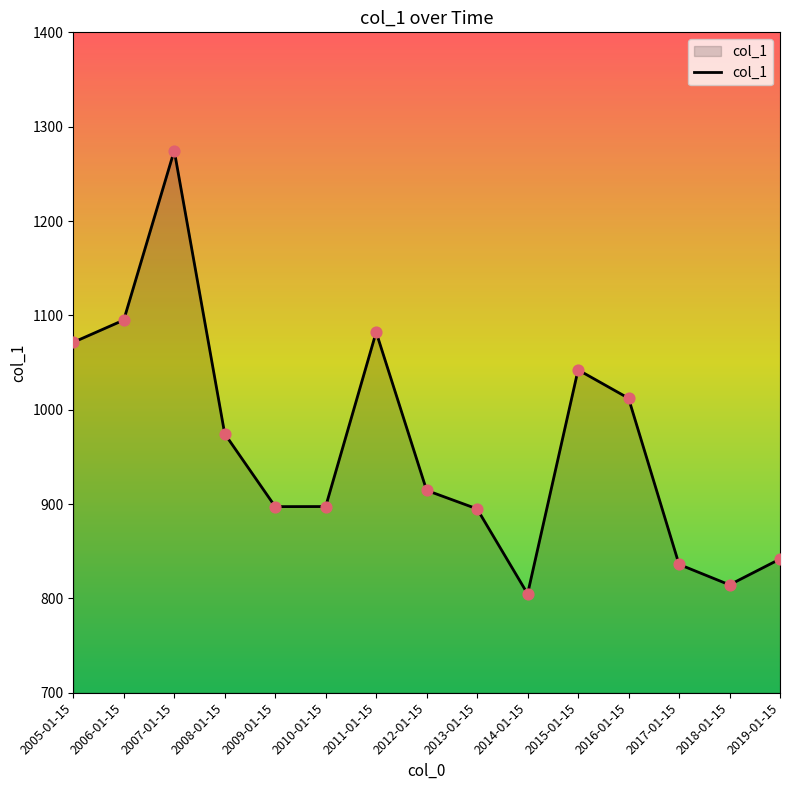

What is the ratio of the value at 2018-01-15 to the value at 2011-01-15?

0.8